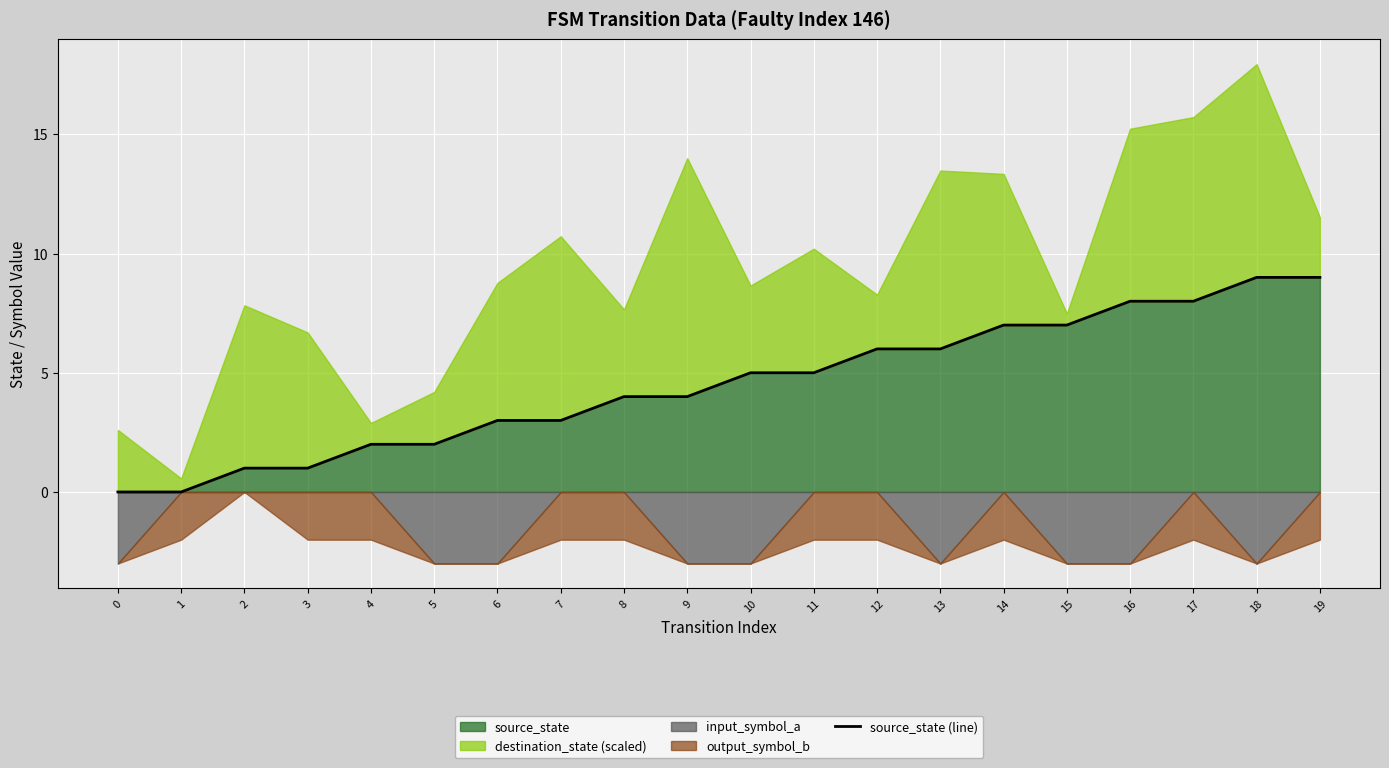

True or false: the data shows 1 at 4.

False